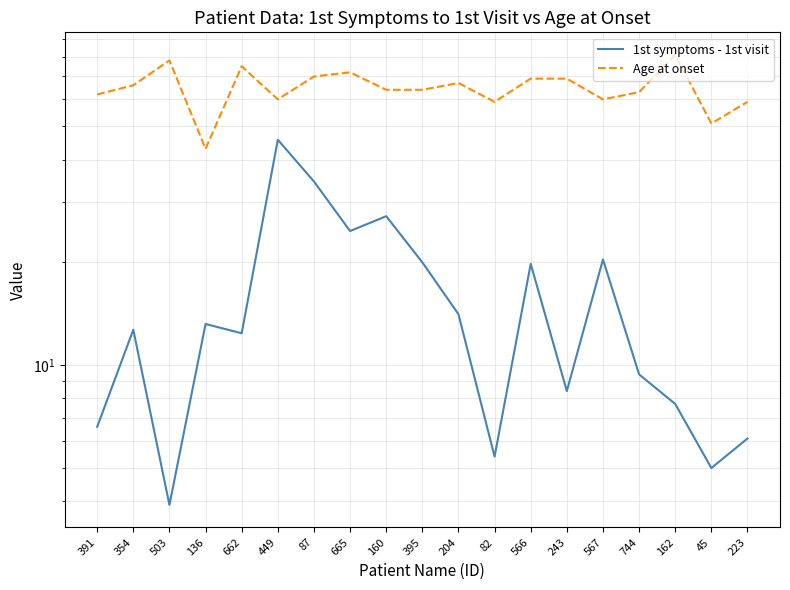

Which category has the highest value across all series?

162